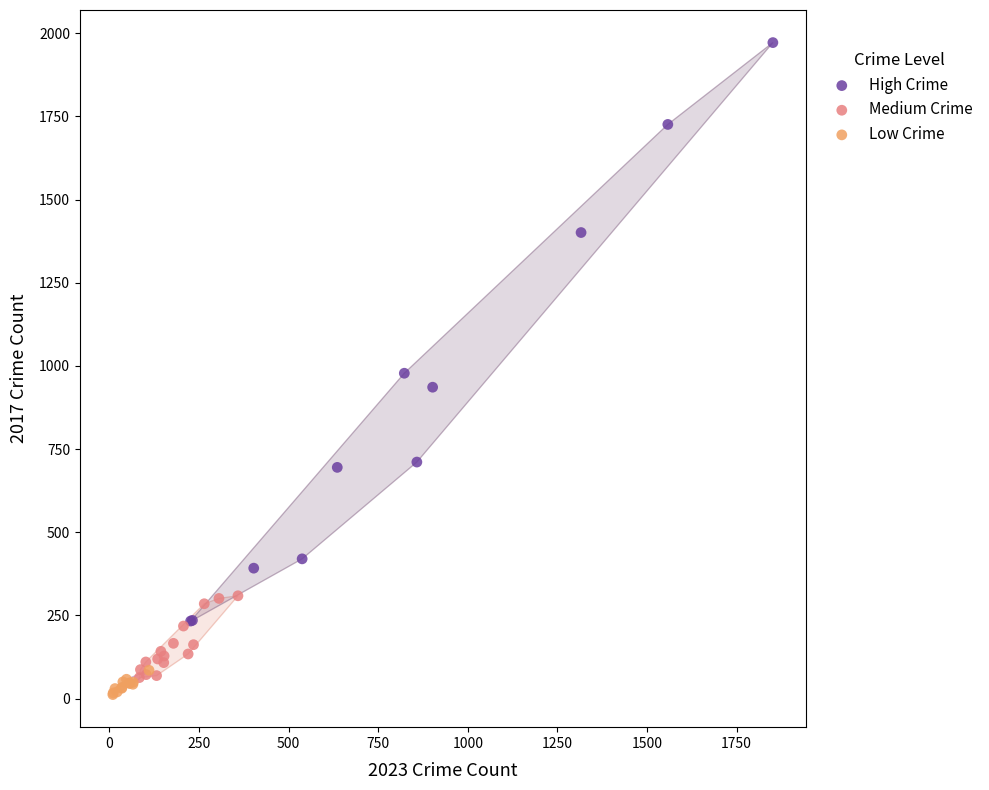

What are all the series names shown in the legend?

High Crime, Medium Crime, Low Crime